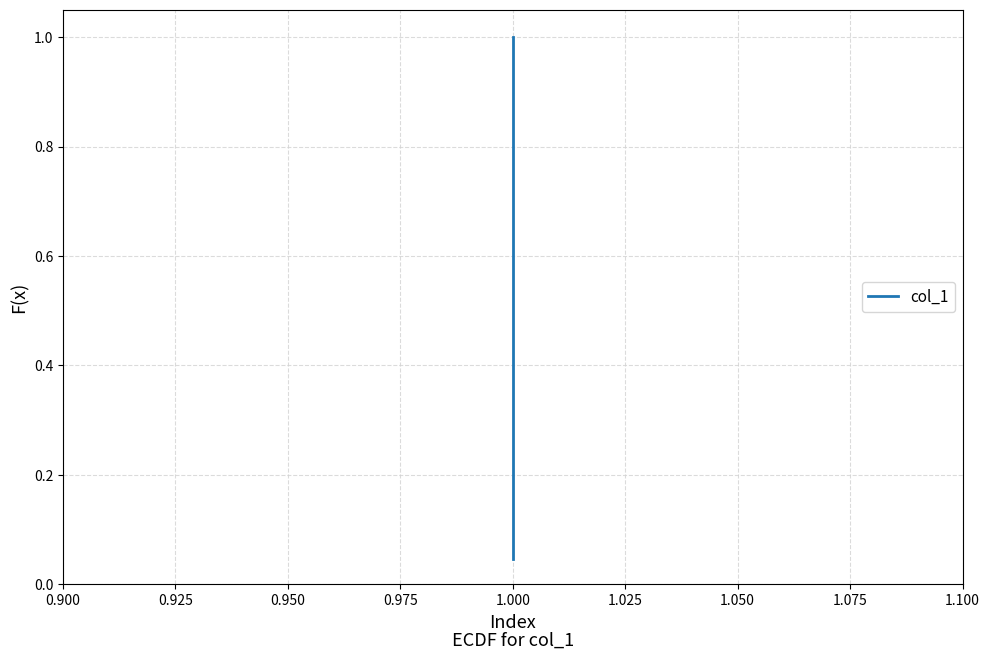

What is the label of the 22nd point from the left?

21